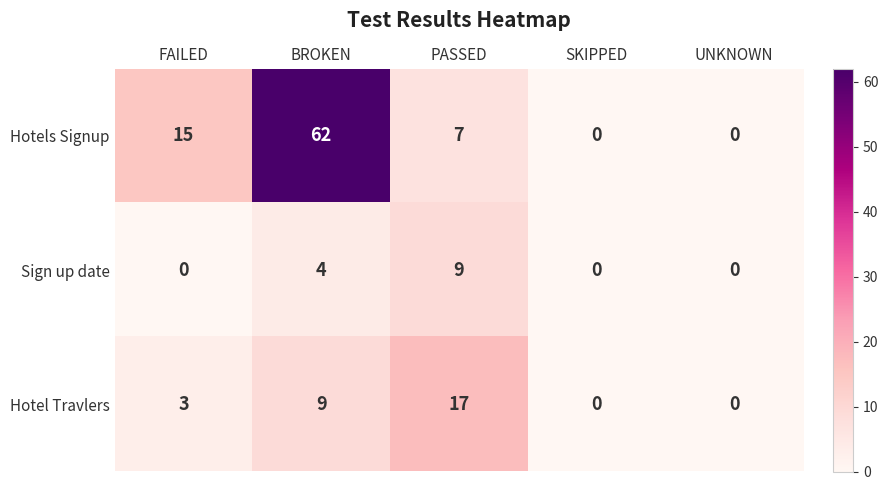

Which series changed the most between BROKEN and PASSED?

Hotels Signup